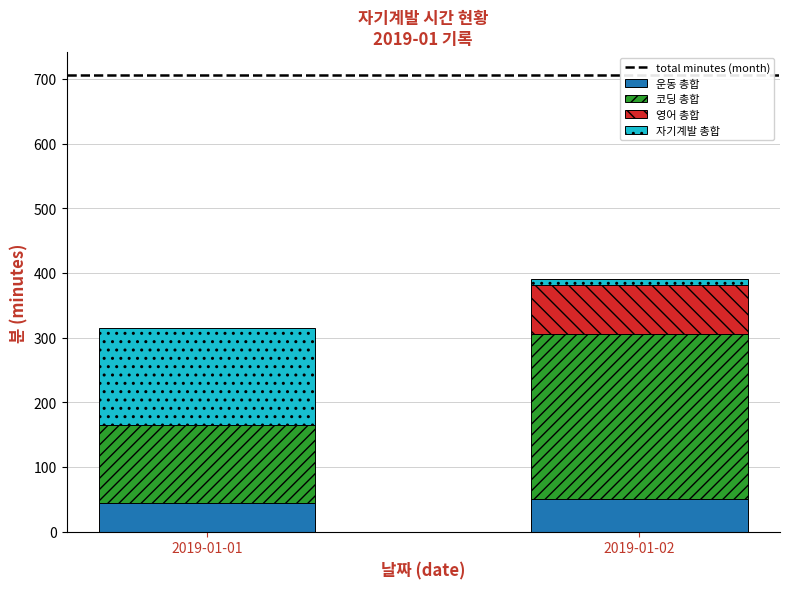

The value of 운동 총합 at 2019-01-02 is 50. True or false?

True